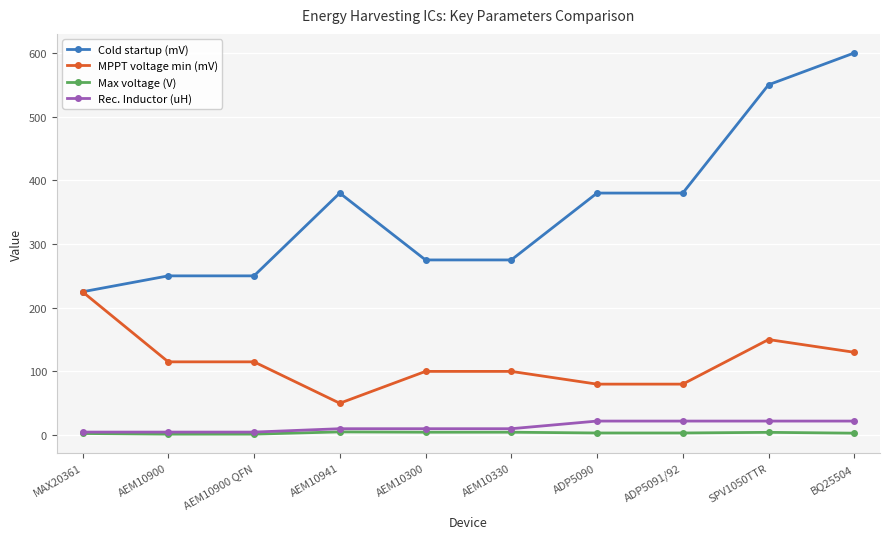

How many distinct data groups are displayed?

4